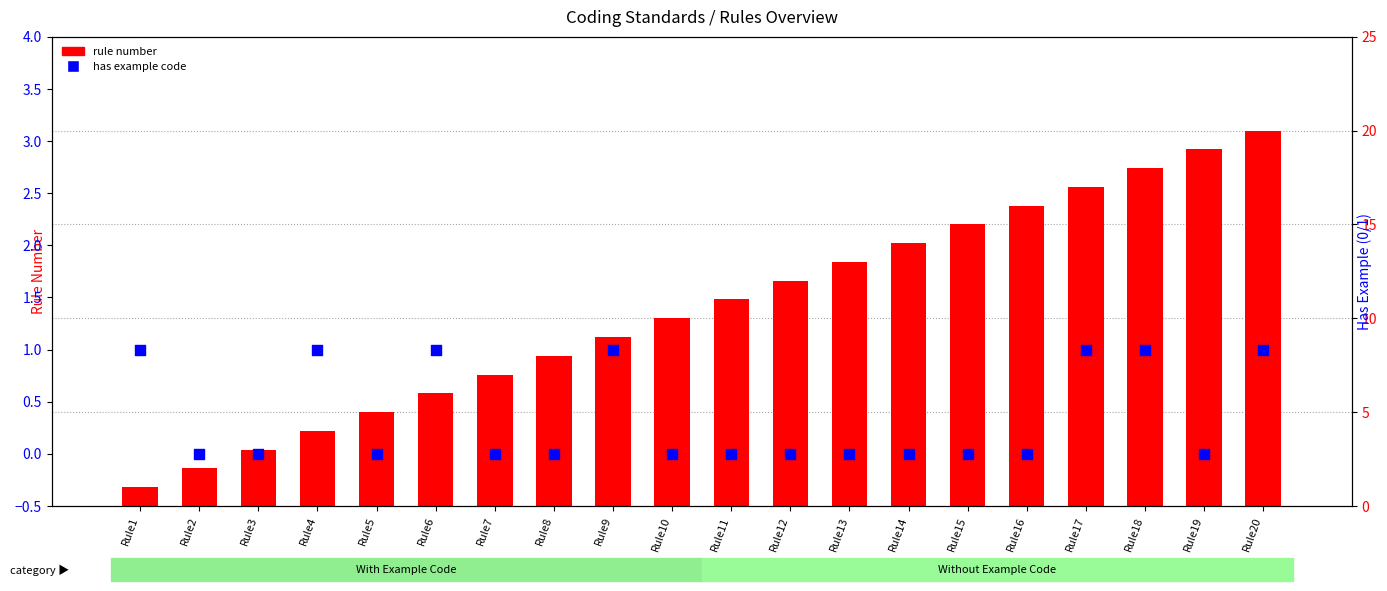

What are all the series names shown in the legend?

rule number, has example code